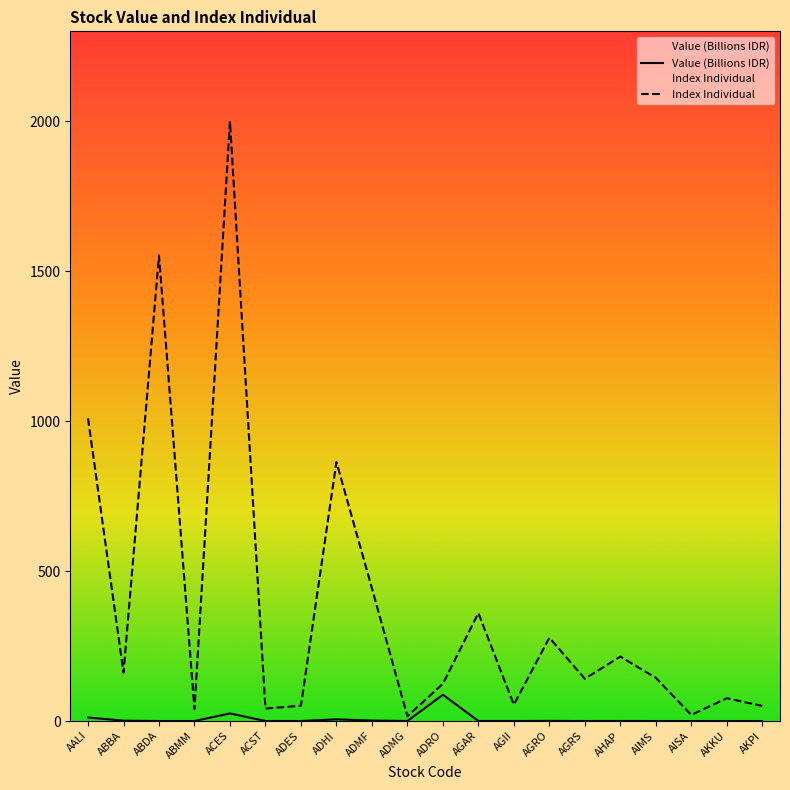

Reading right to left, list all the values displayed in this chart.

Value: 0.0	0.0	0.0	0.0	0.1	0.0	0.5	0.1	0.1	87.5	0.1	1.5	5.5	0.0	0.1	25.2	0.0	0.0	1.1	11.9
Index Individual: 50.4	75.9	20.4	144.0	214.9	140.9	277.7	54.5	360.0	124.1	16.0	443.0	863.9	50.9	41.6	2000.0	39.7	1552.4	161.4	1009.4